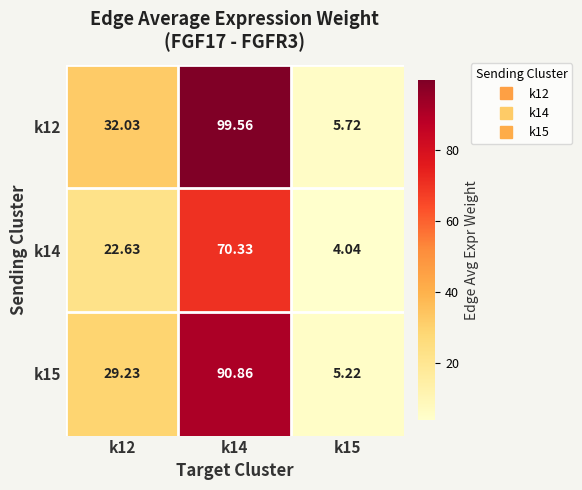

What is the difference between the highest and lowest values at k15?

1.7